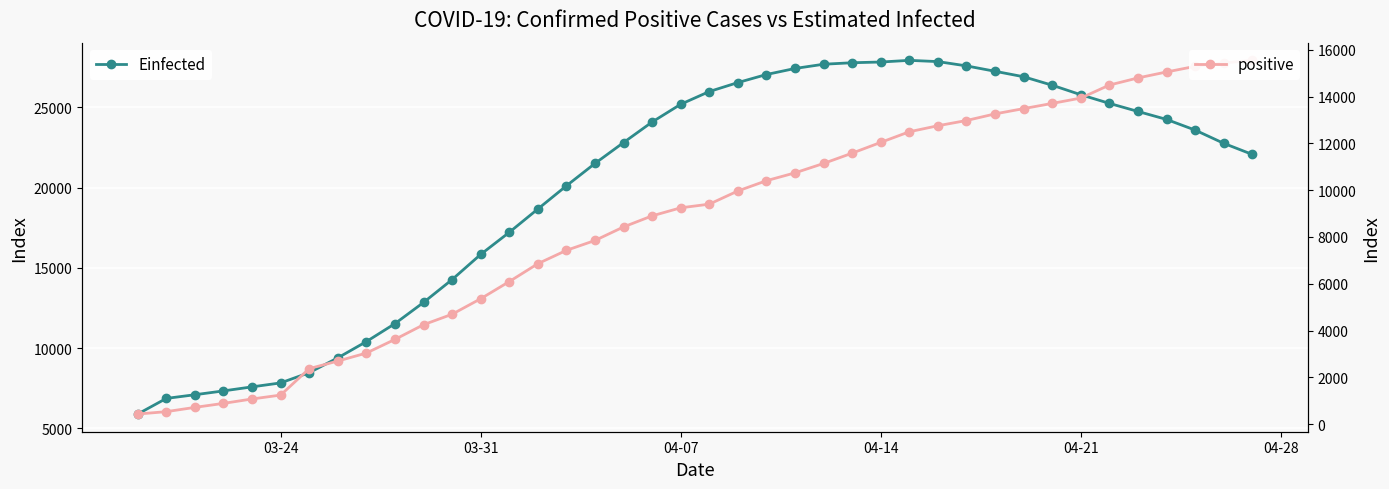

Which series has the widest spread of values?

Einfected